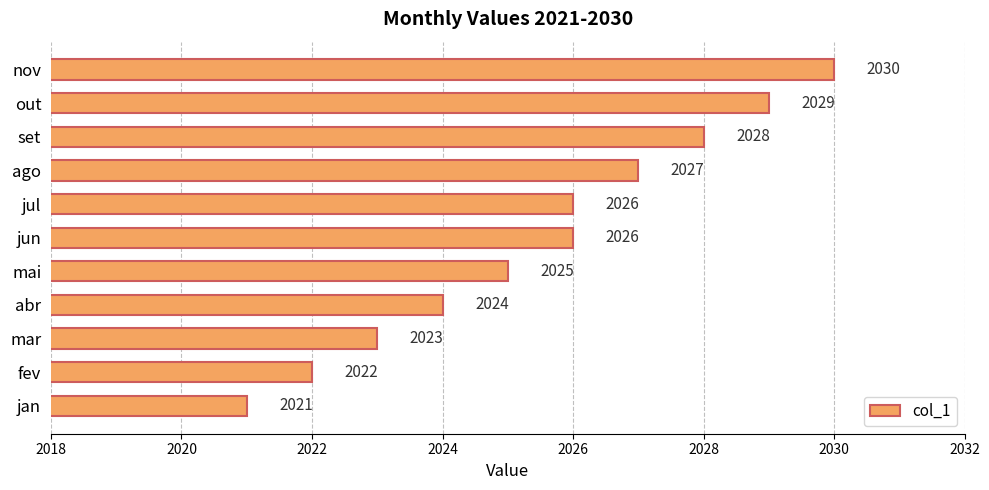

What is the difference between the second highest and minimum values?

8